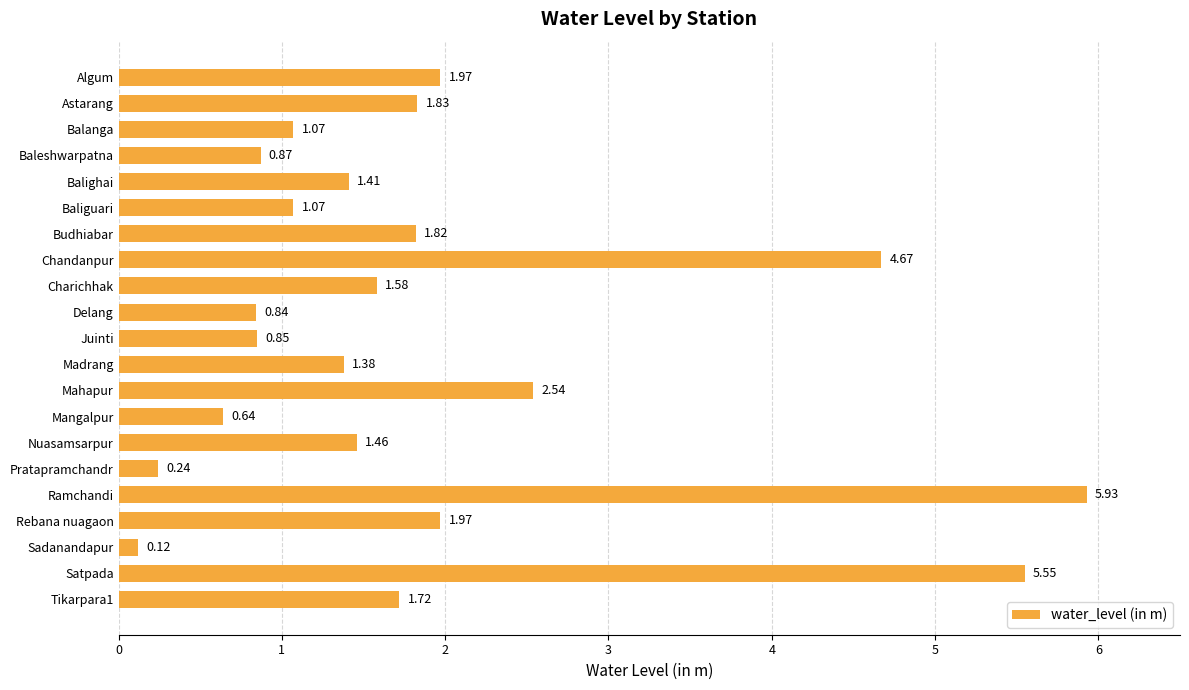

Which has a higher value, Budhiabar or Sadanandapur?

Budhiabar